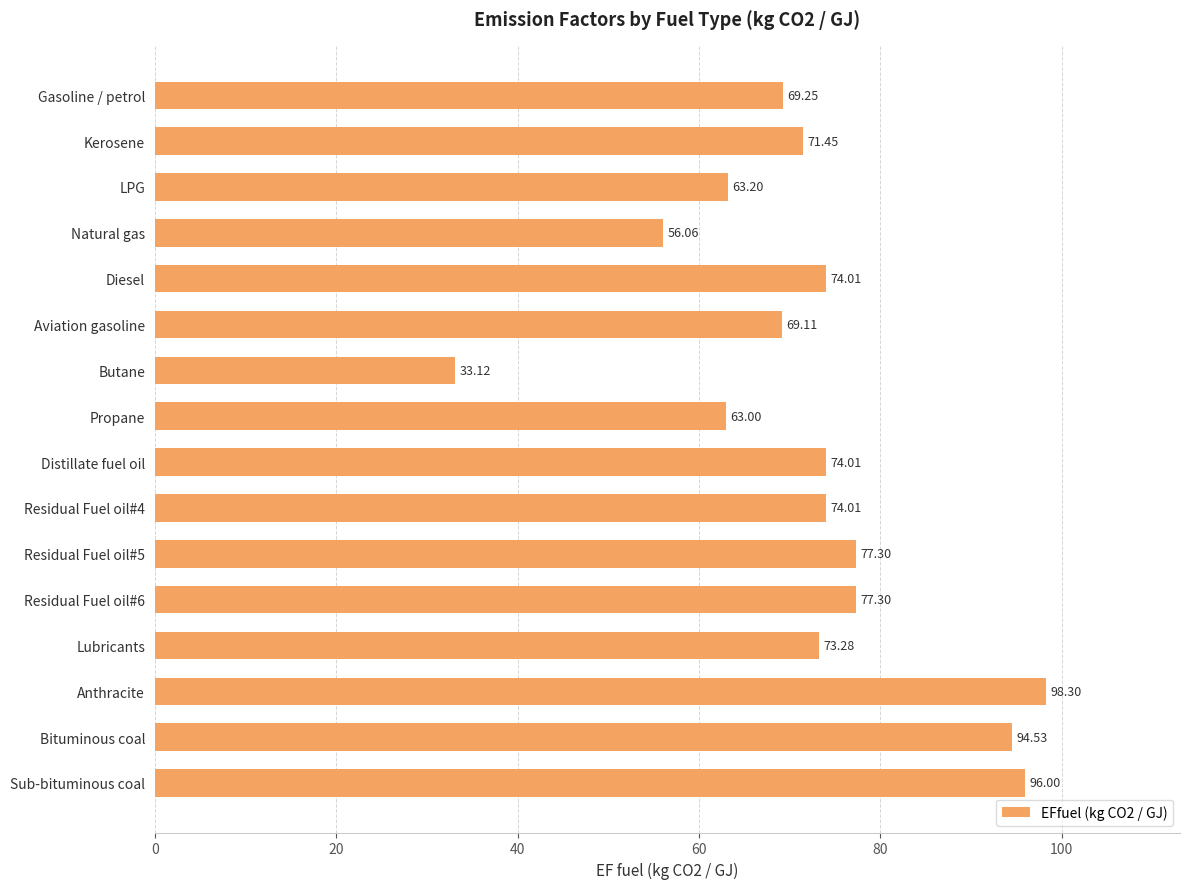

What is the minimum value shown in the chart?

33.1